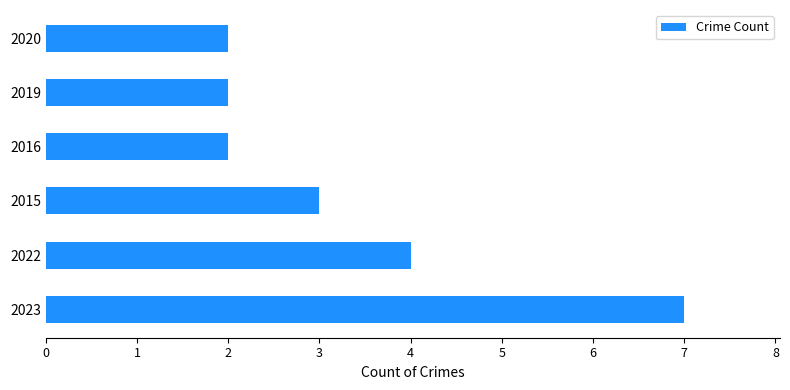

What is the sum of the values at 2022 and 2020?

6